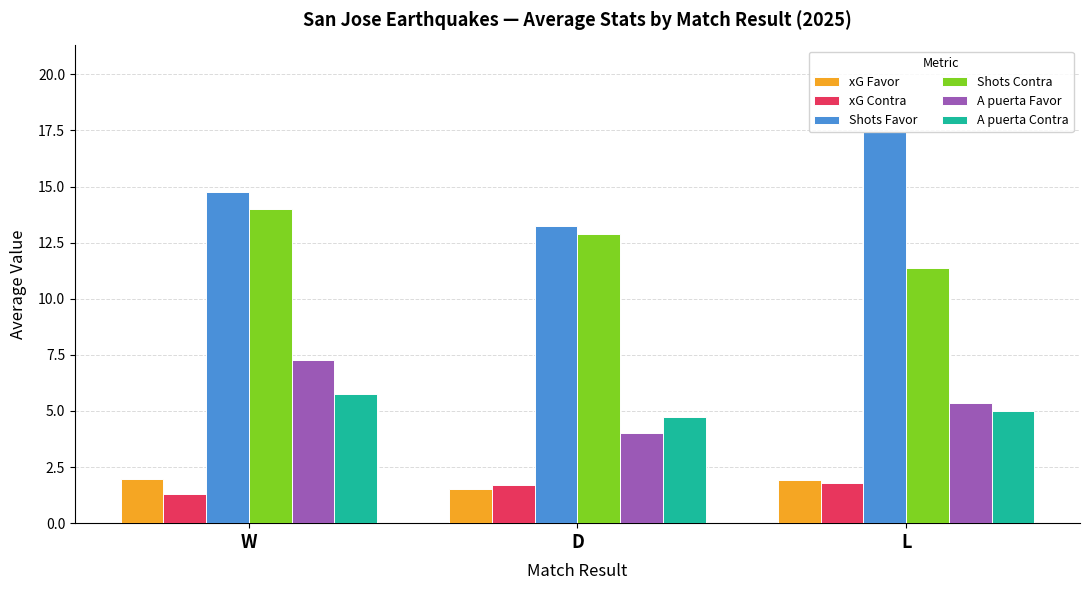

What value does the xG Contra series have at L?

1.8